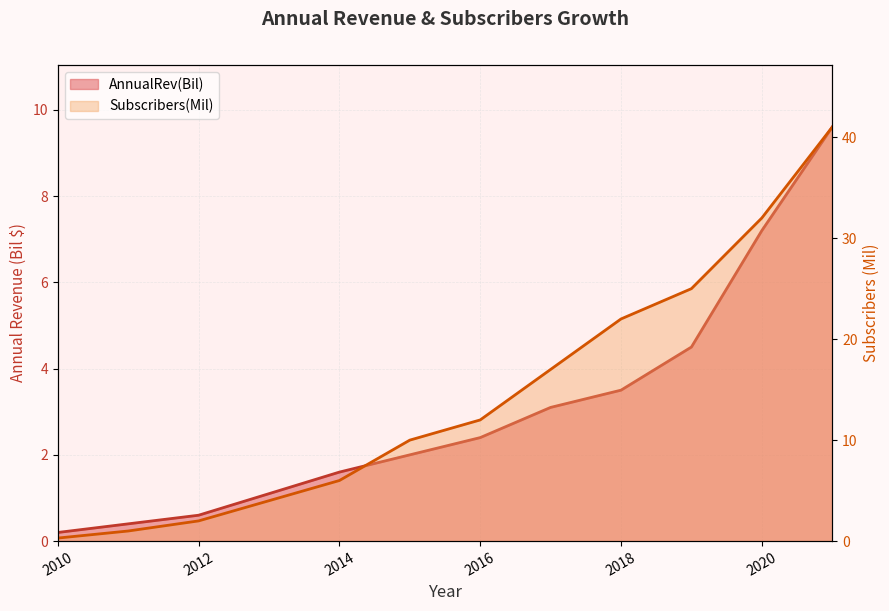

The Subscribers(Mil) series shows 3.2 at 2012. True or false?

False